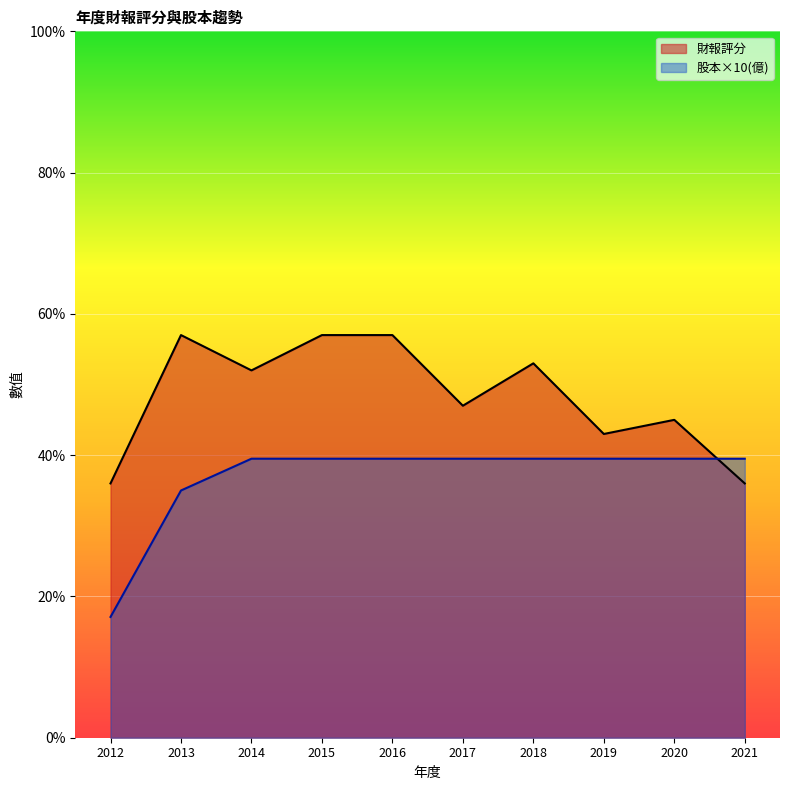

What is the value of the 股本(億) point at the 4th from the left?

39.5